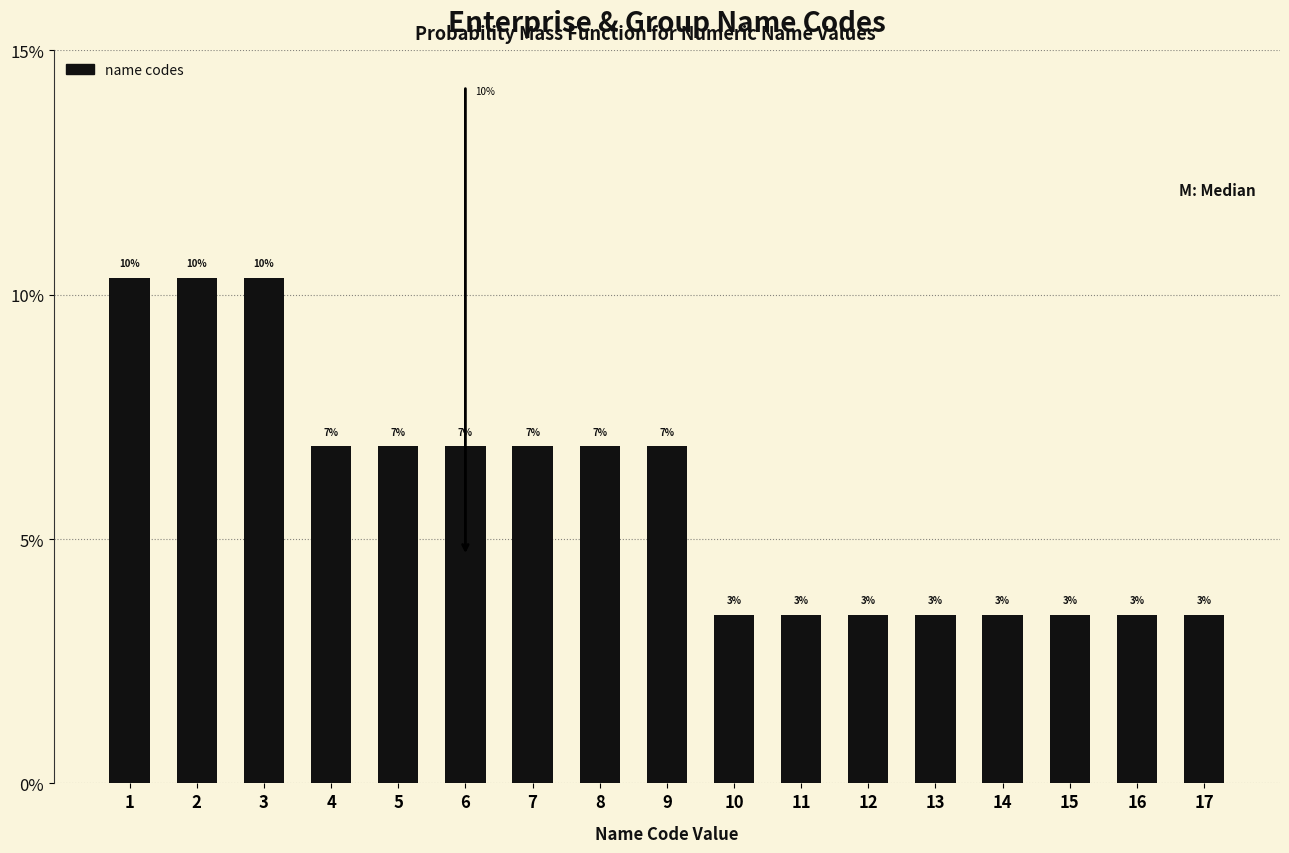

Are the bars horizontal?

No